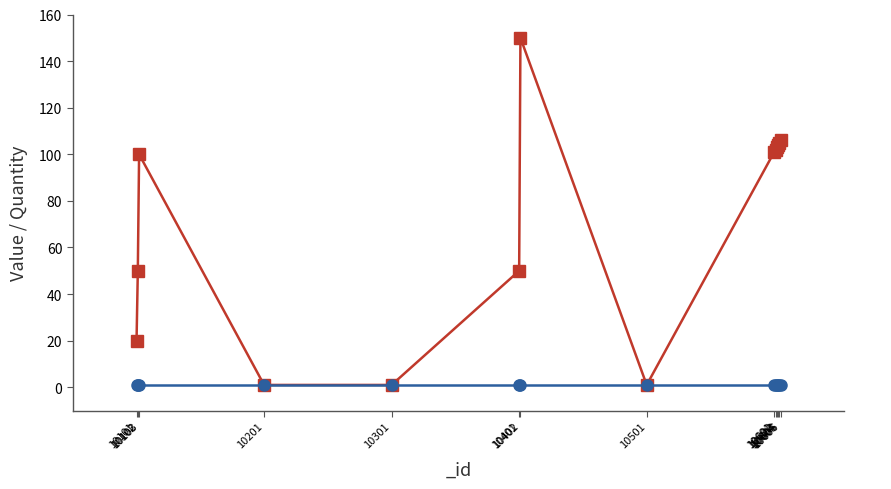

Count the number of data series in this chart.

1